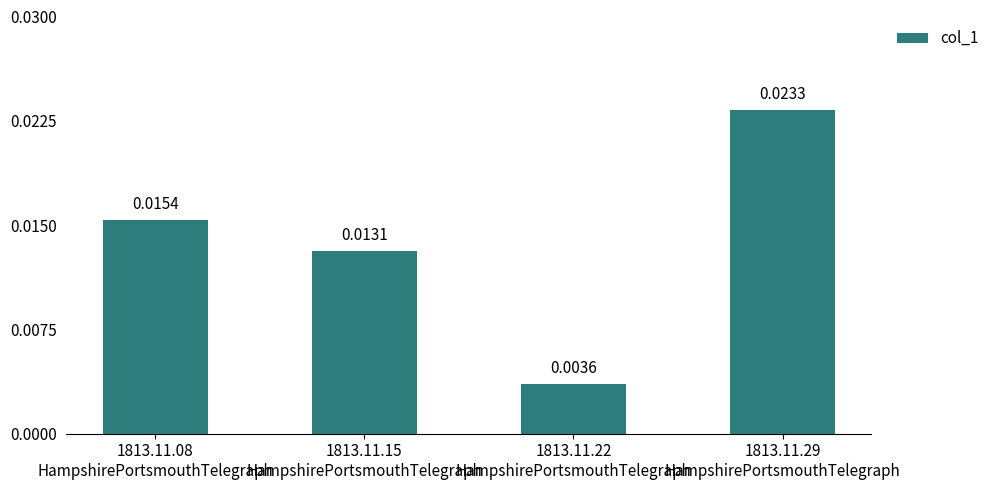

What is the label of the 3rd bar from the left?

1813.11.22
HampshirePortsmouthTelegraph